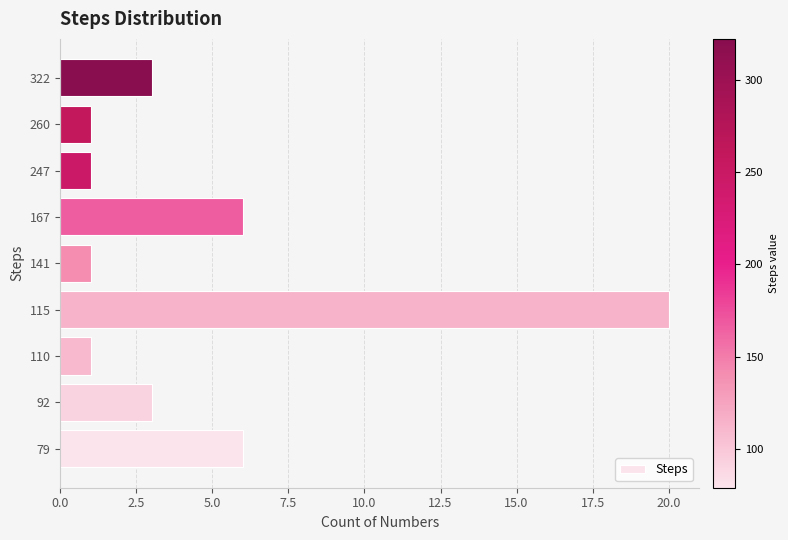

Is it true that the value at 167 is 4?

False